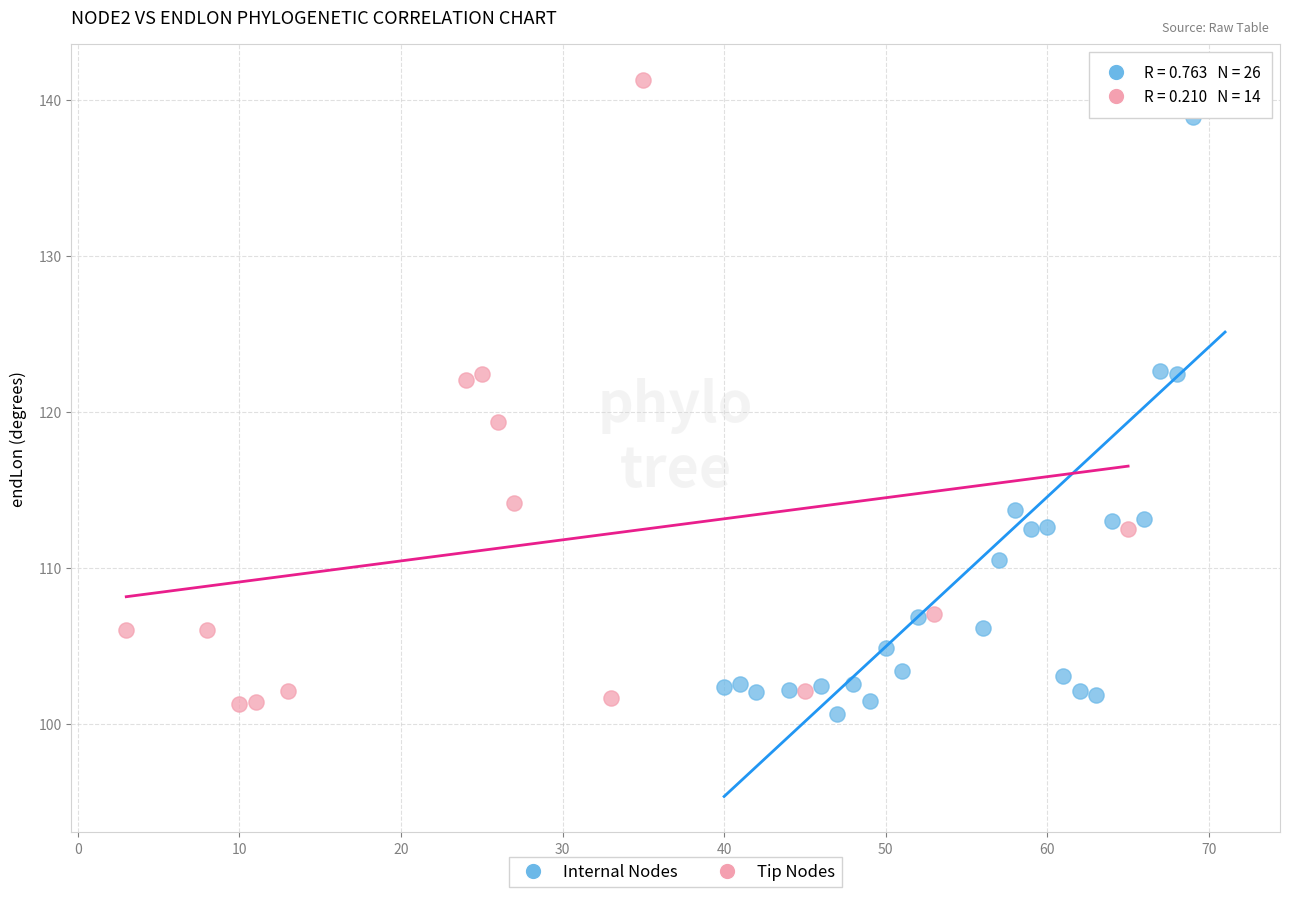

What are all the series names shown in the legend?

Internal Nodes, Tip Nodes